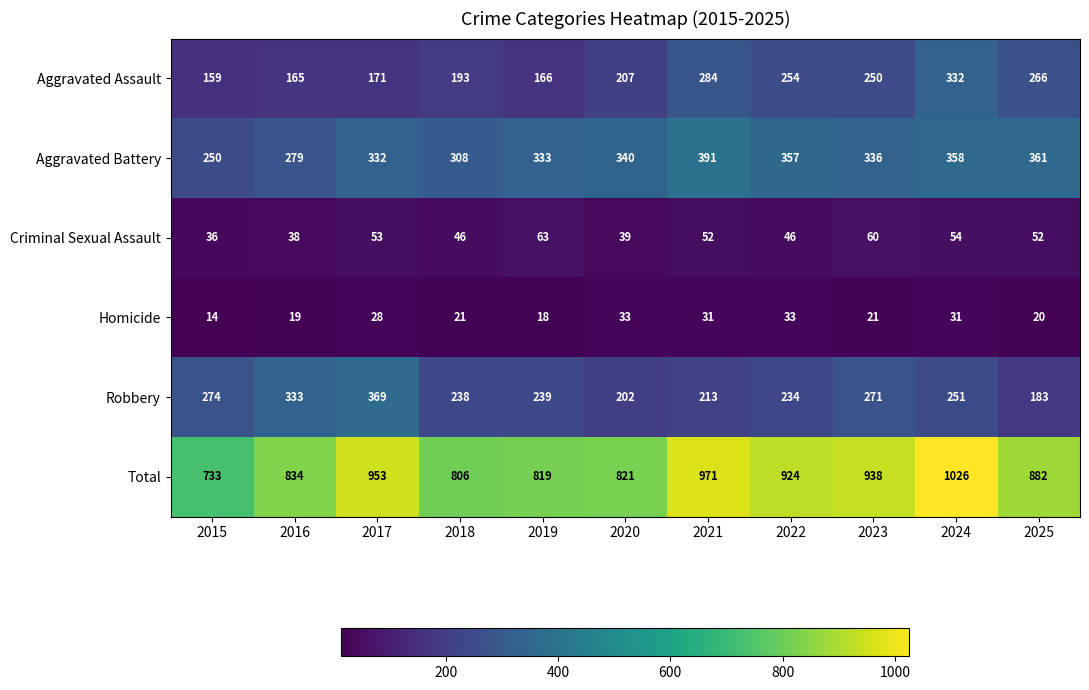

The Total series shows 282 at 2023. True or false?

False